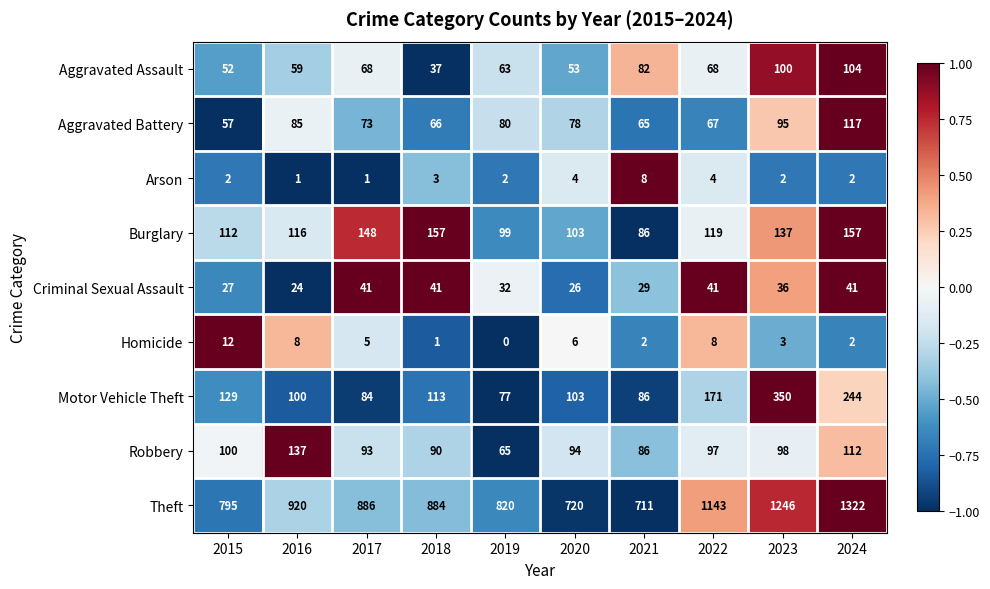

How many distinct data groups are displayed?

9